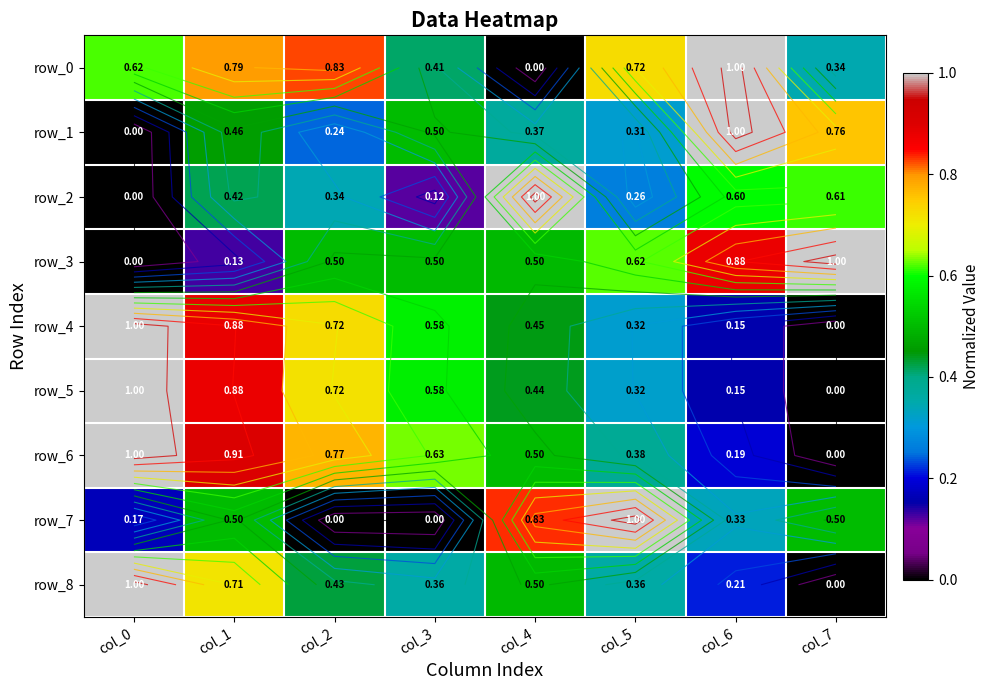

At which category is the sum across all series the highest?

col_1